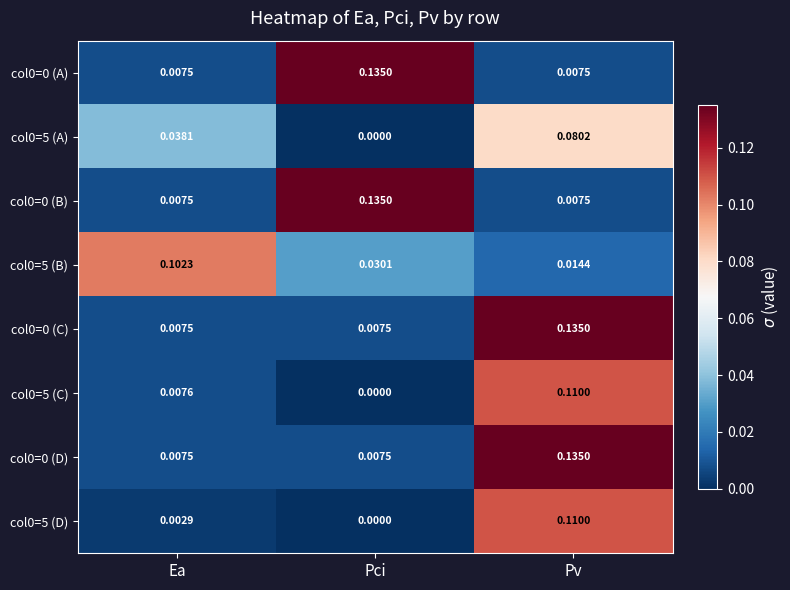

At which label does col0=0 (B) reach its peak?

Pci